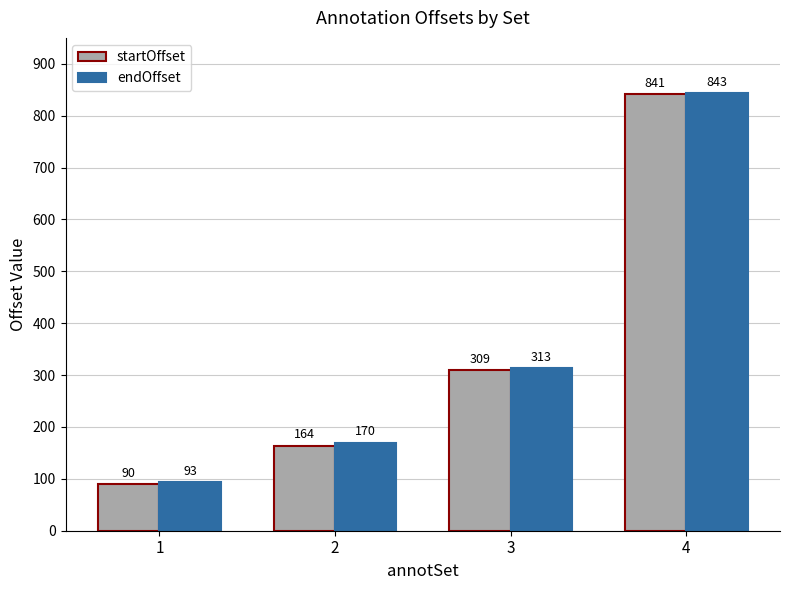

Is it true that startOffset equals 309 at 3?

True